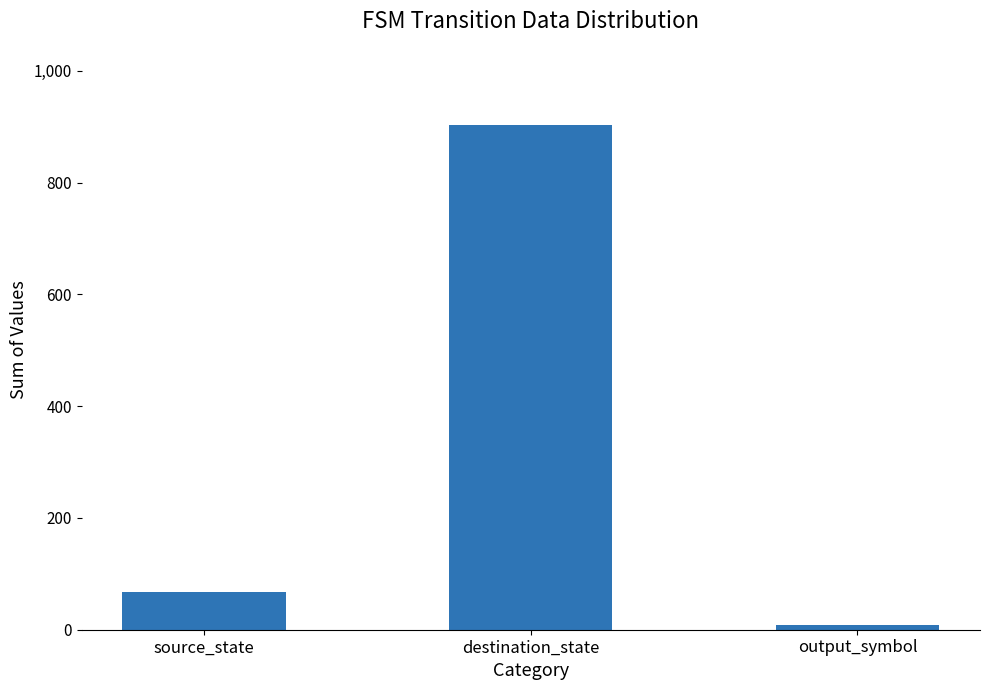

Reading left to right, list all the values displayed in this chart.

68	904	9